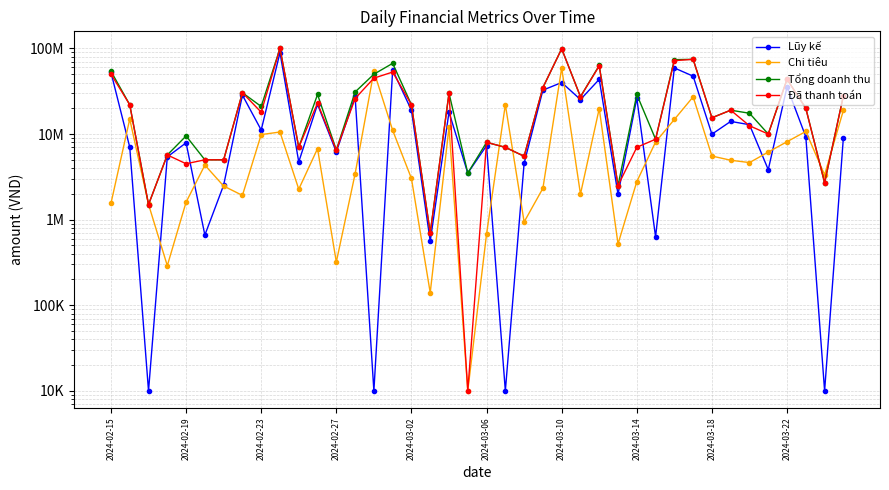

True or false: Chi tiêu has more than 0 interior local peaks.

True